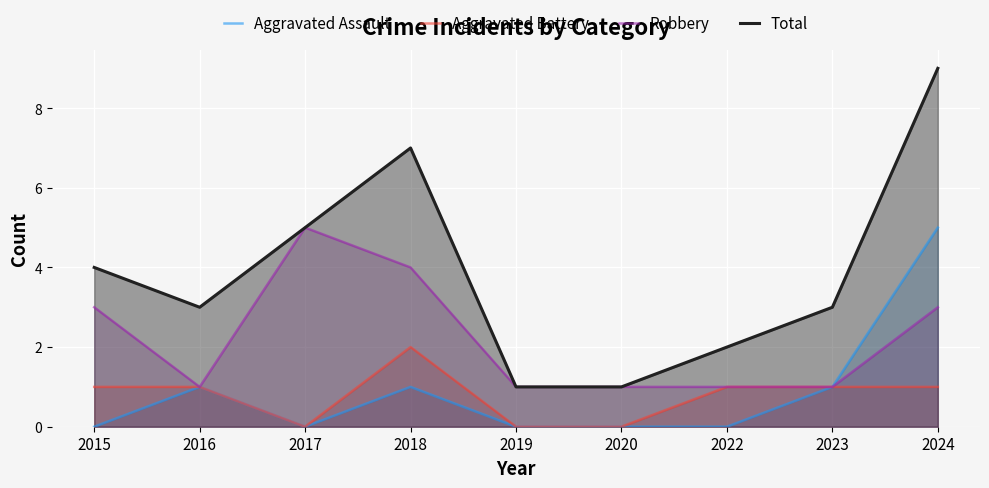

At which label does Total reach its minimum?

2019